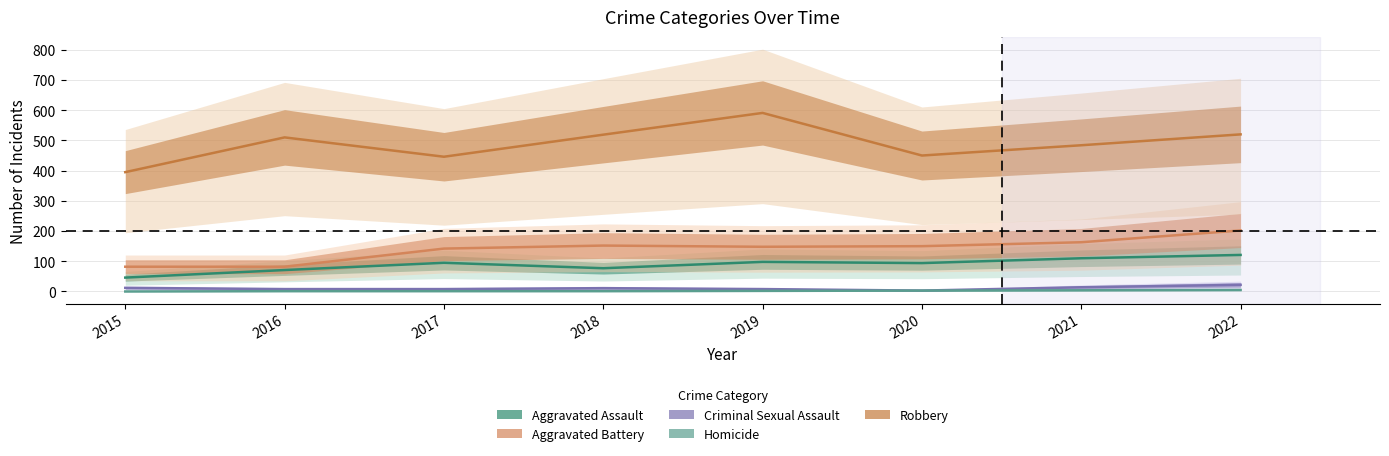

Rank the series by their maximum value, from lowest to highest.

Homicide, Criminal Sexual Assault, Aggravated Assault, Aggravated Battery, Robbery